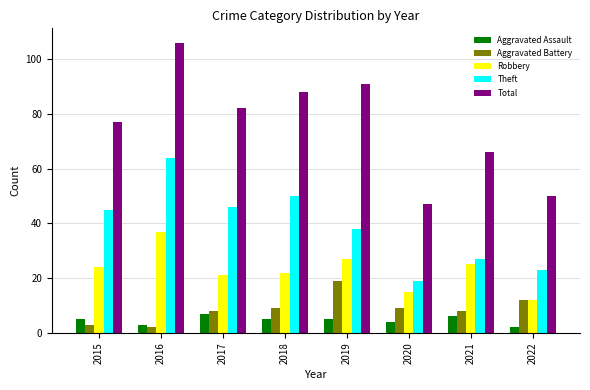

True or false: Robbery has a value of 15 at 2020.

True